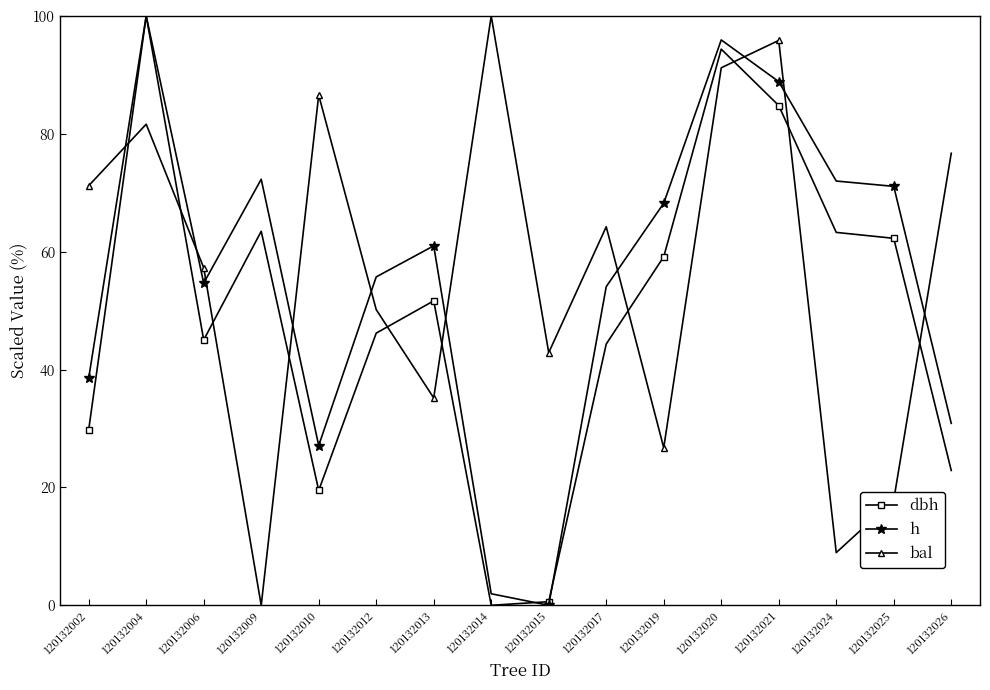

Where does the bal series first go above 64?

120132002